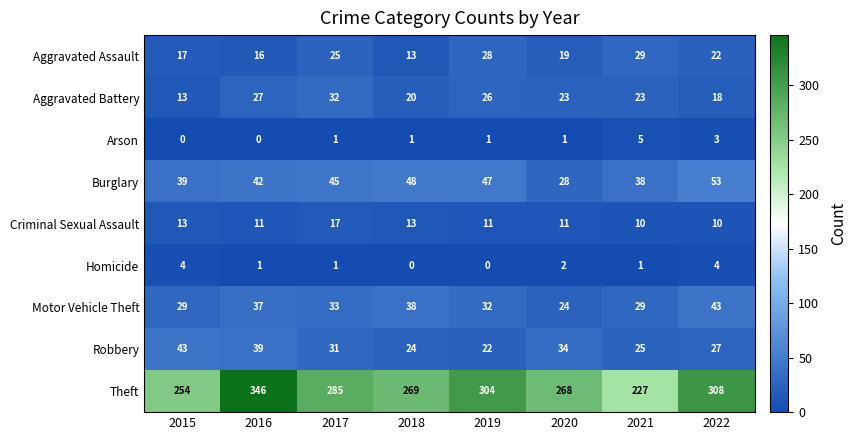

Count the Arson values in the range 1 to 3.

5